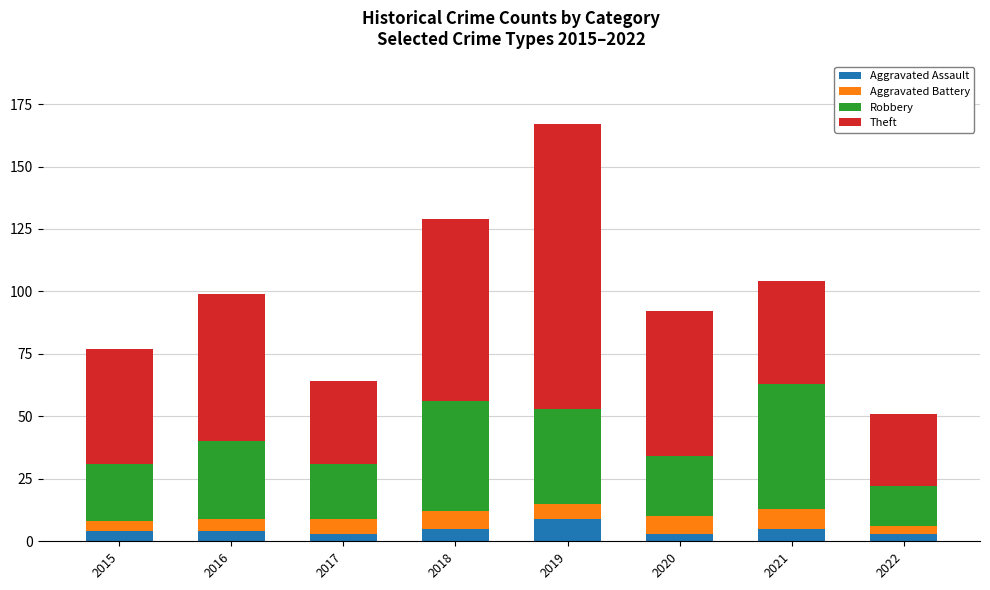

What is the difference between the maximum and second lowest values in the Aggravated Assault series?

6